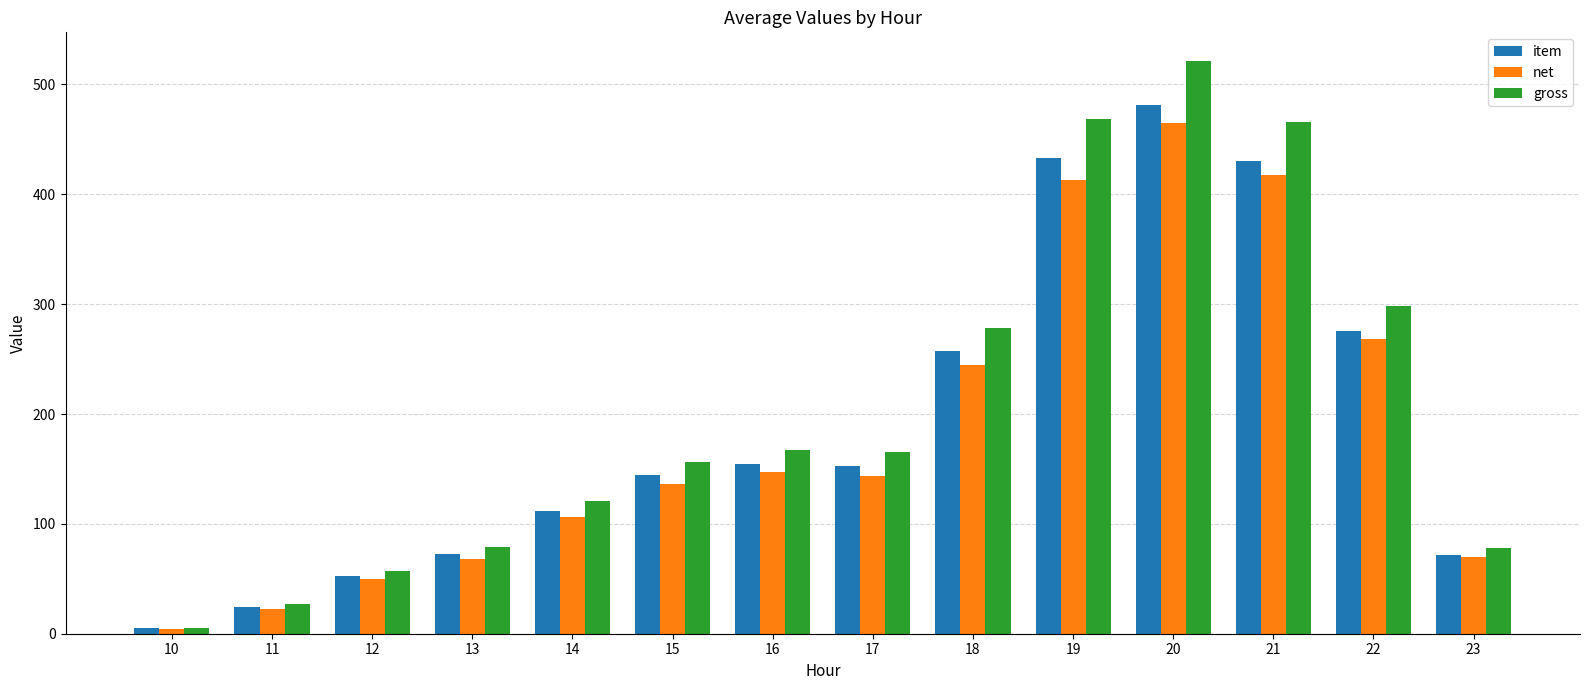

What are all the series names shown in the legend?

item, net, gross